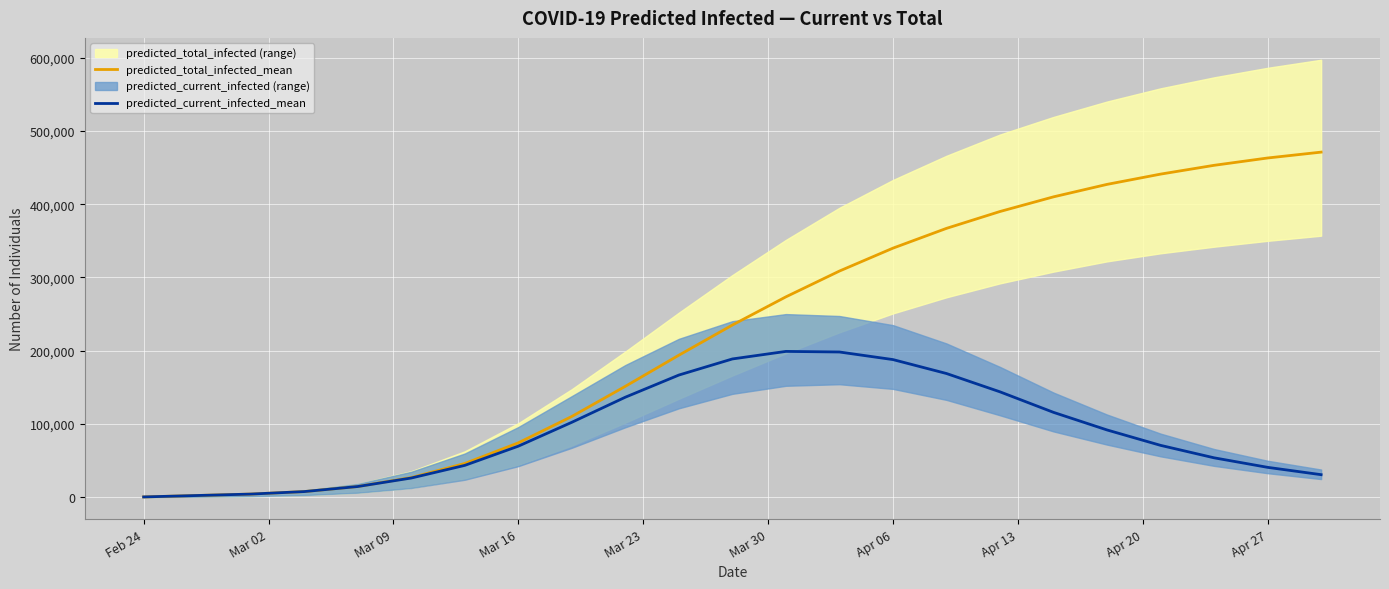

Read the predicted_total_infected_mean value at Feb 24, to the nearest 100.

600